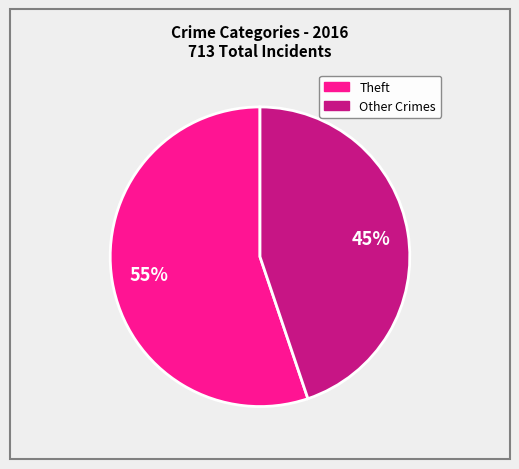

Does any single category account for the majority?

Yes